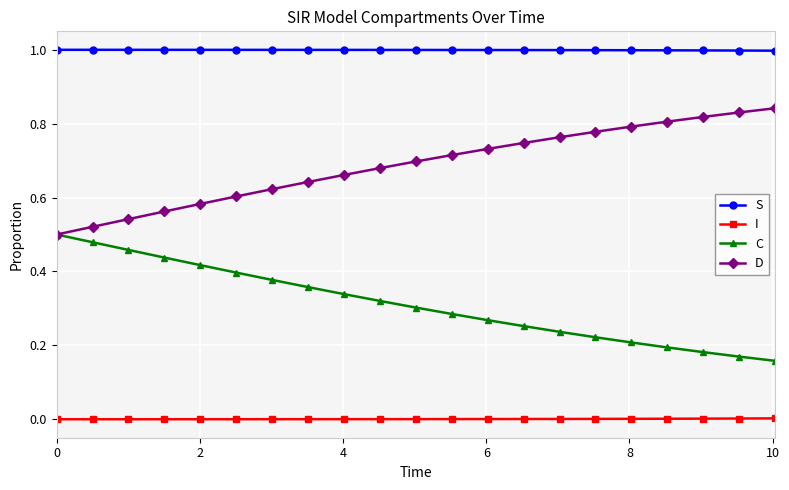

List the series in order of their overall mean, lowest first.

I, C, D, S